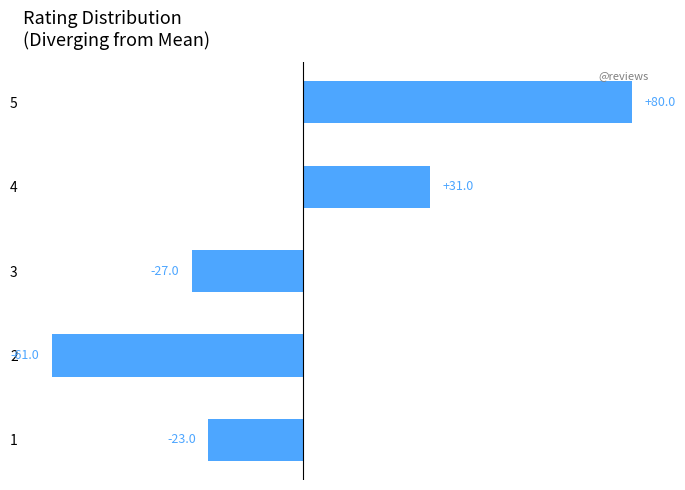

How many positive values are there?

2